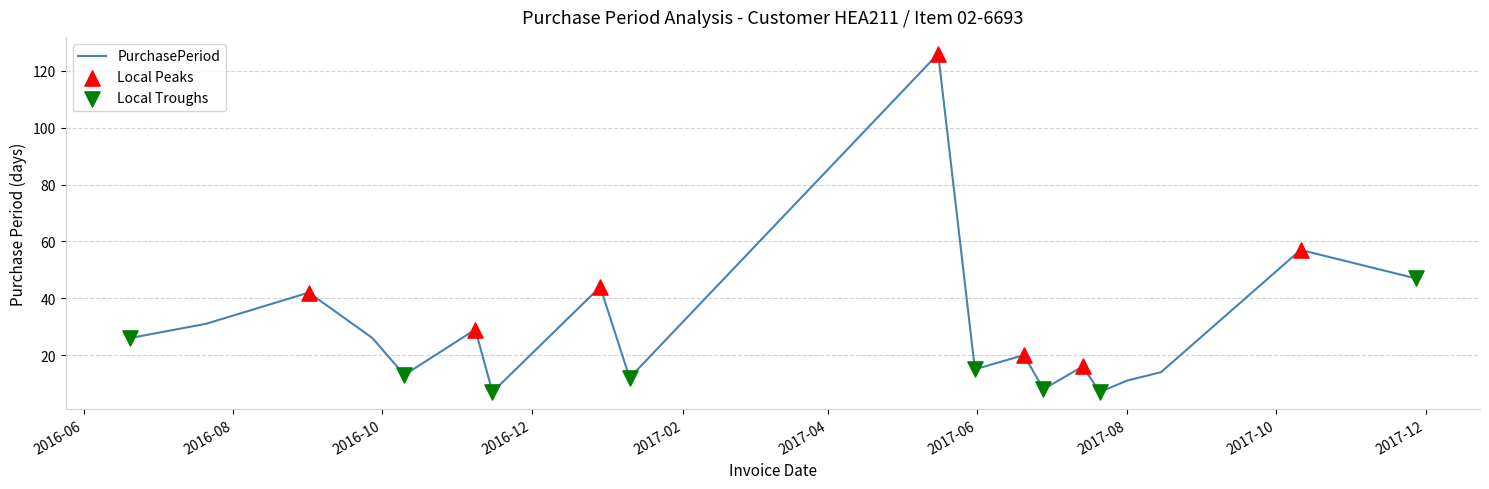

What is the difference between the maximum and minimum values?

119